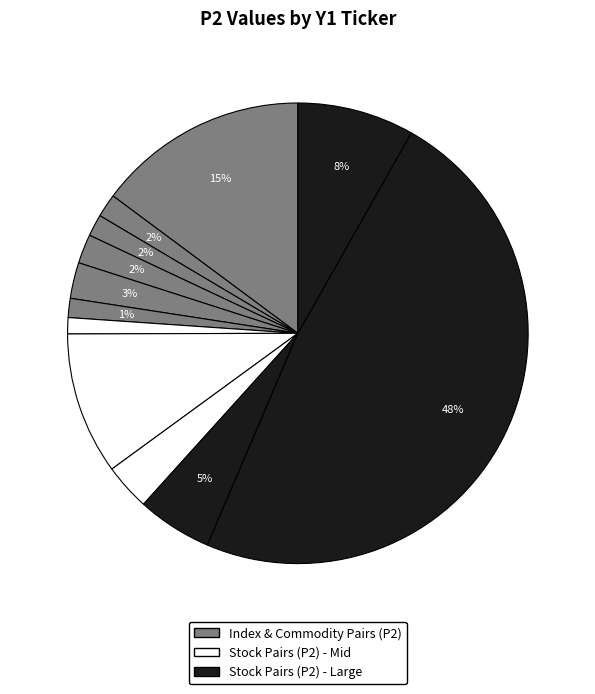

How many slices are in this pie chart?

12